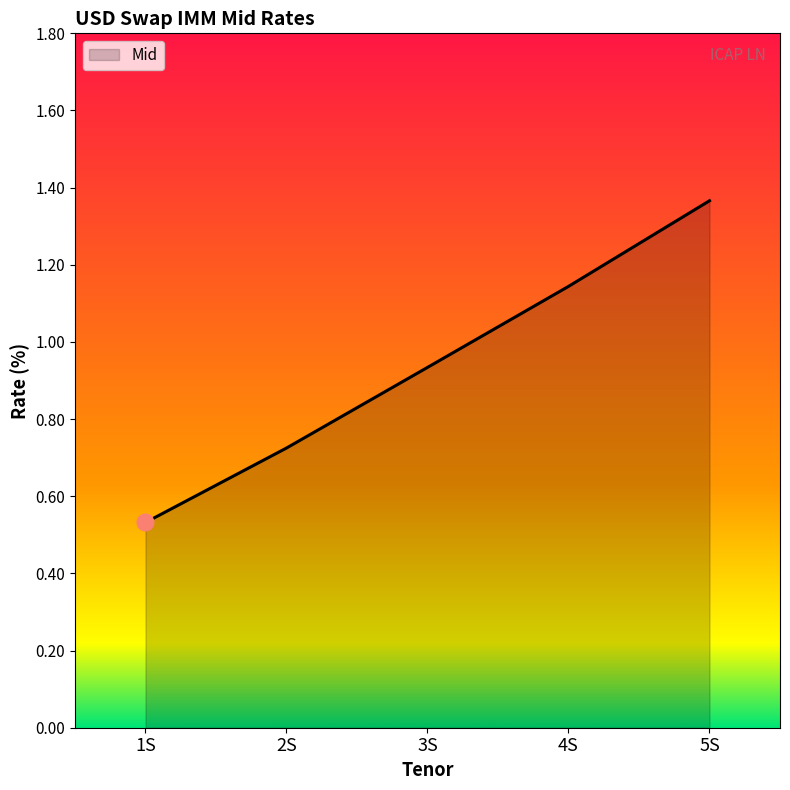

True or false: the data has more than 0 interior local peaks.

False